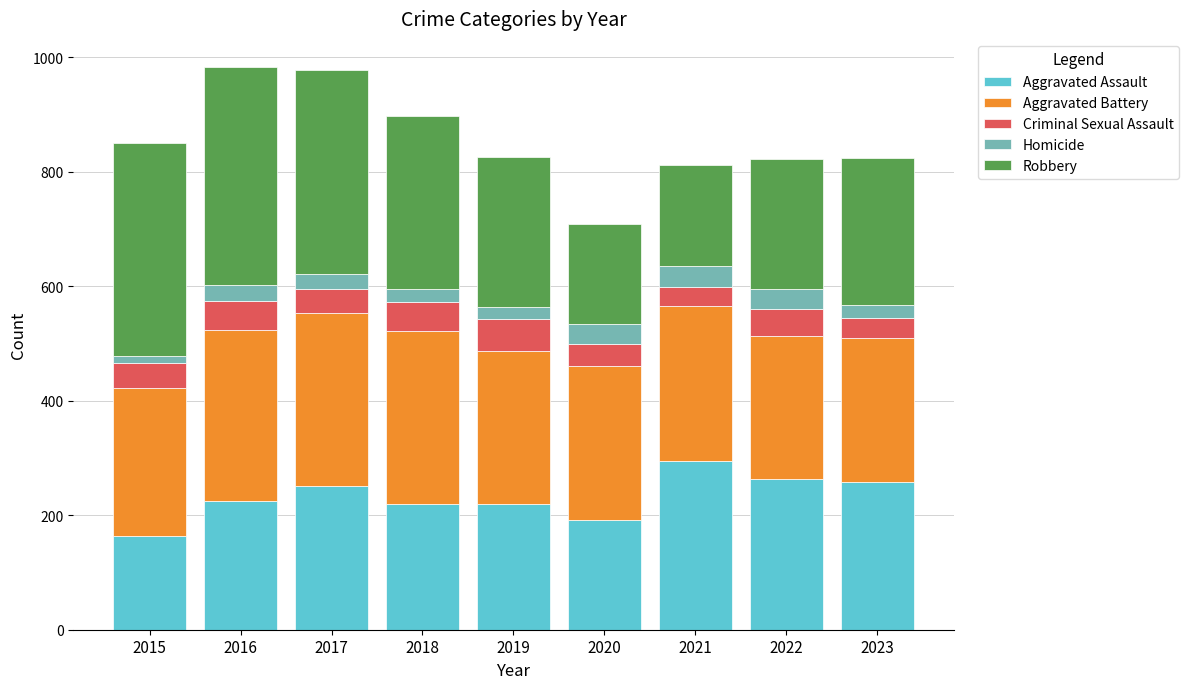

Is it true that Aggravated Assault equals 351 at 2019?

False